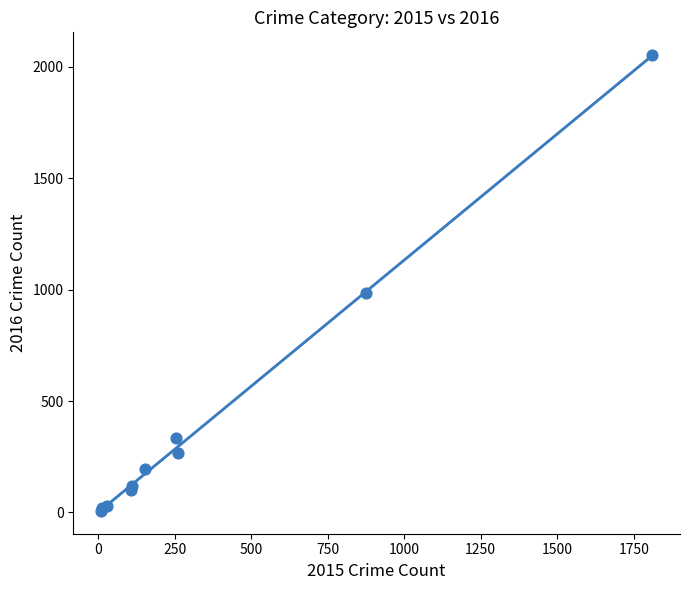

What Y value in the scatter plot is closest to 1030?

984